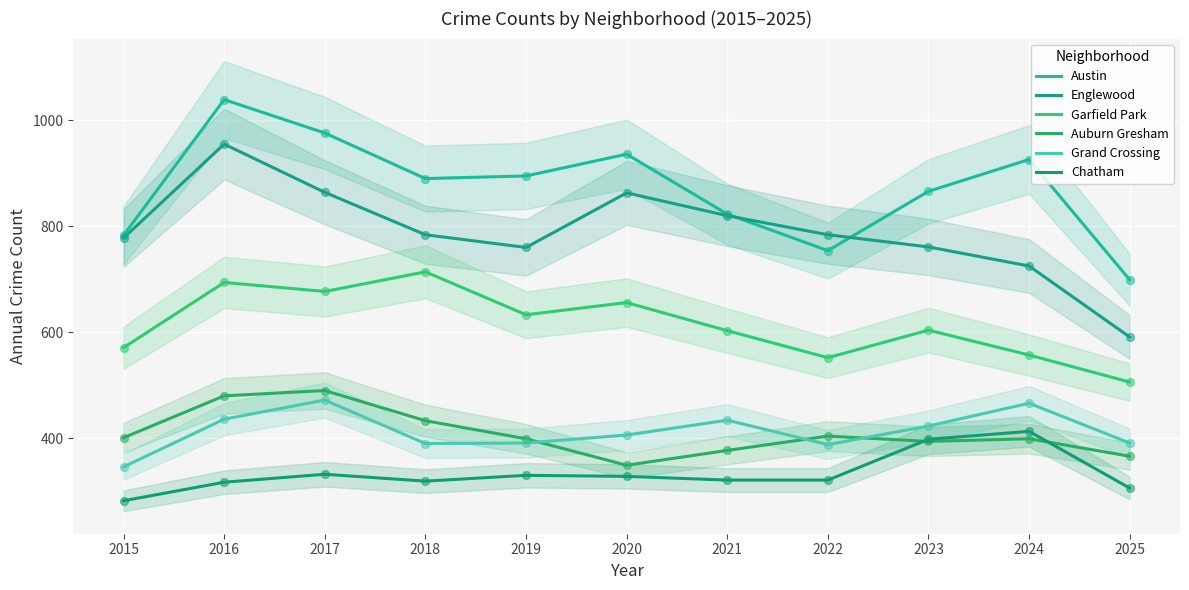

Which series has the widest spread of Y values?

Englewood